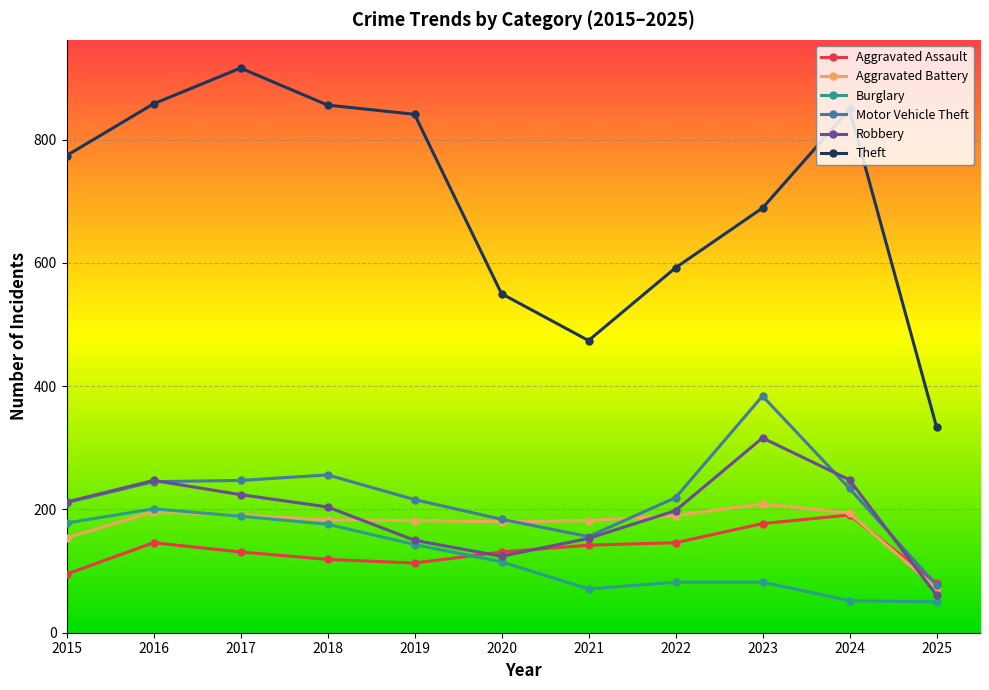

What is the minimum value shown in the chart?

50